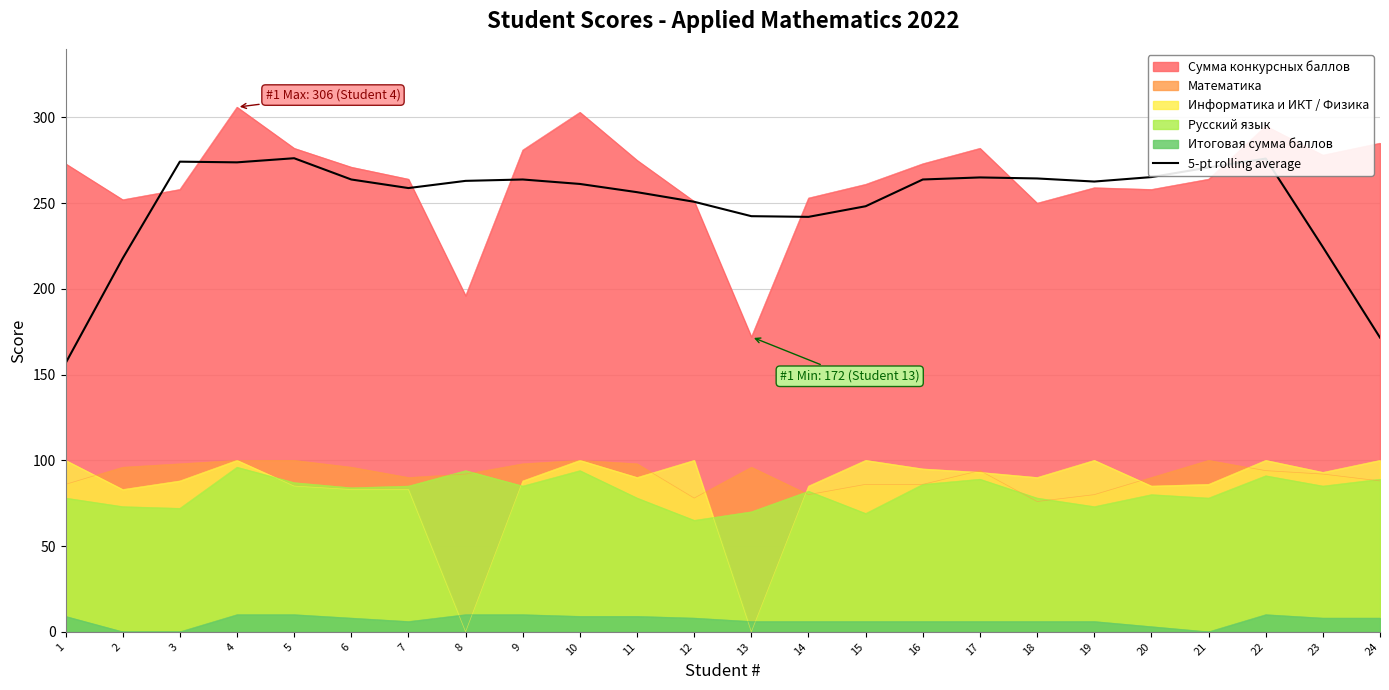

What is the sum of all values?

6012.8